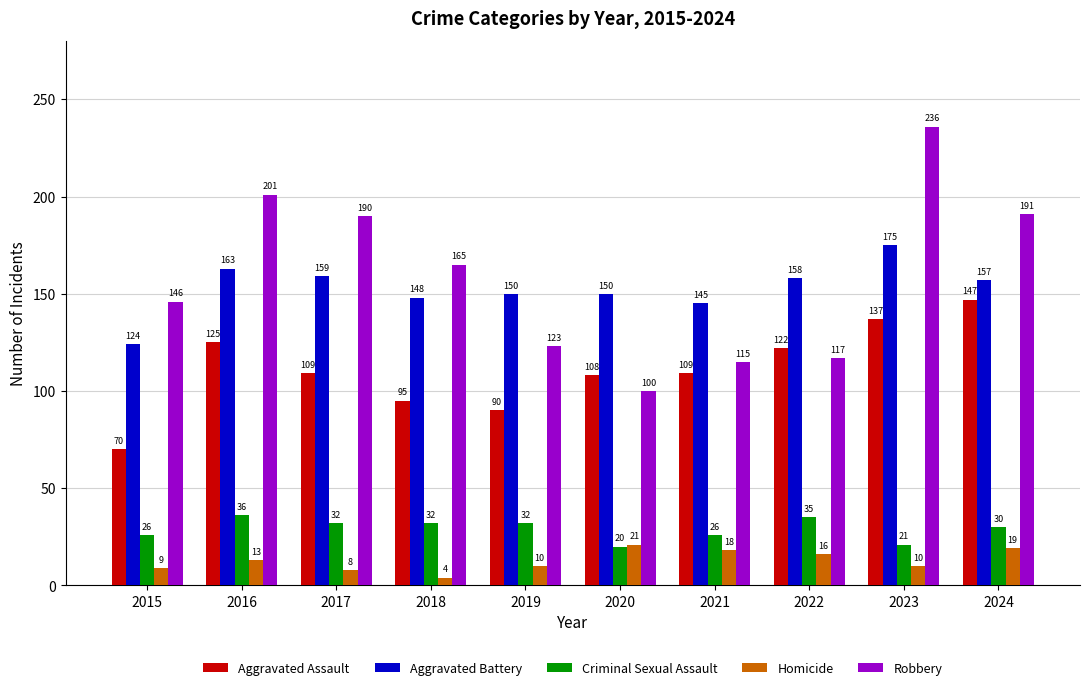

What is the average value of the Homicide series?

13